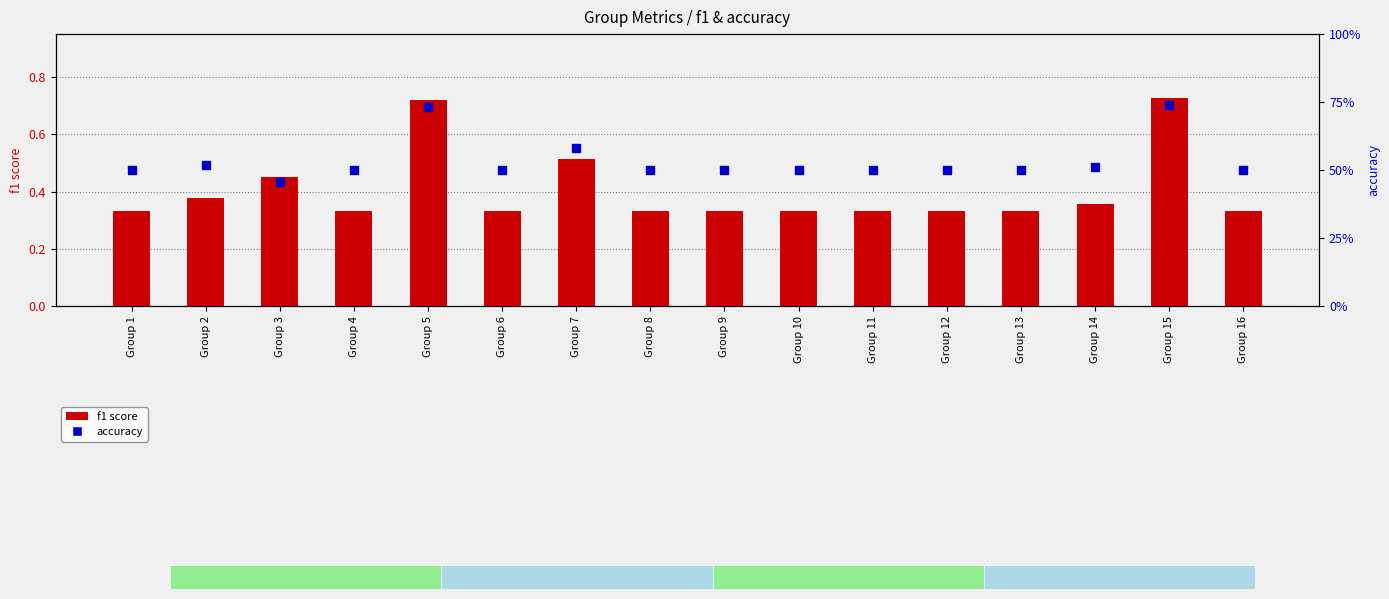

What is the total value across all series at Group 6?

0.8